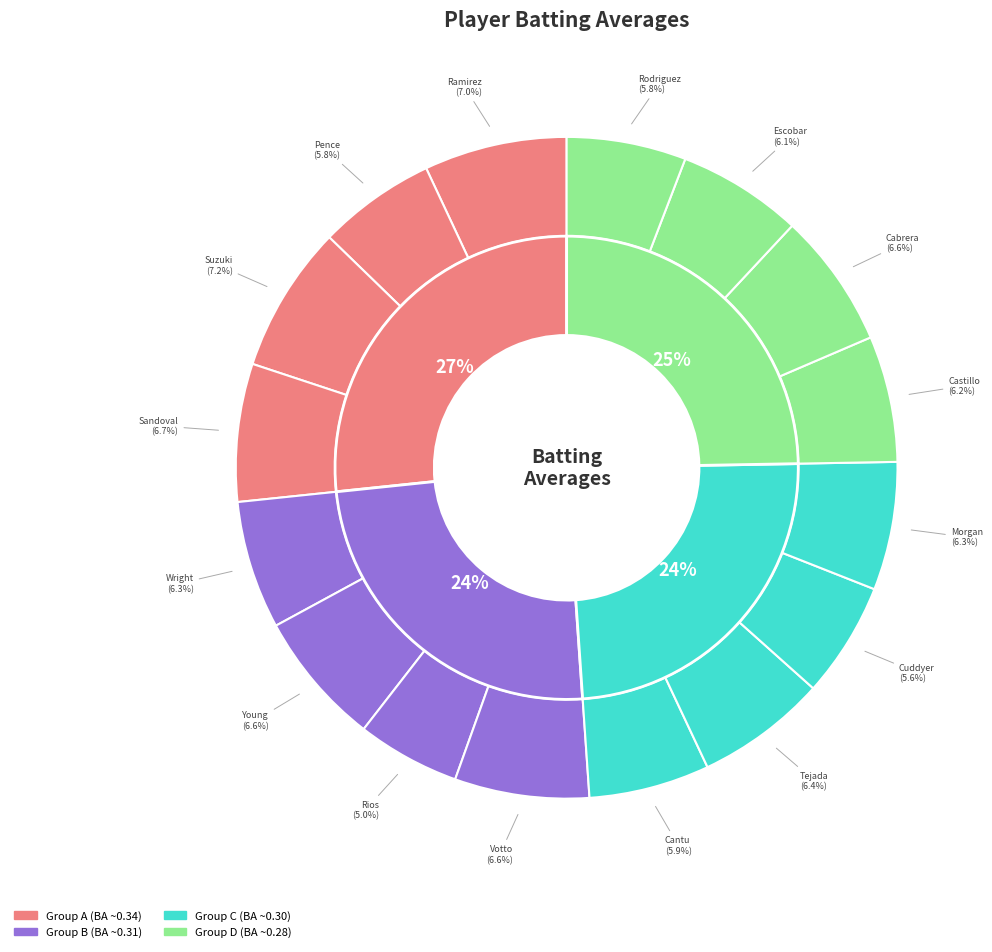

Do Hunter Pence and Luis Castillo together represent more than half of the pie?

No